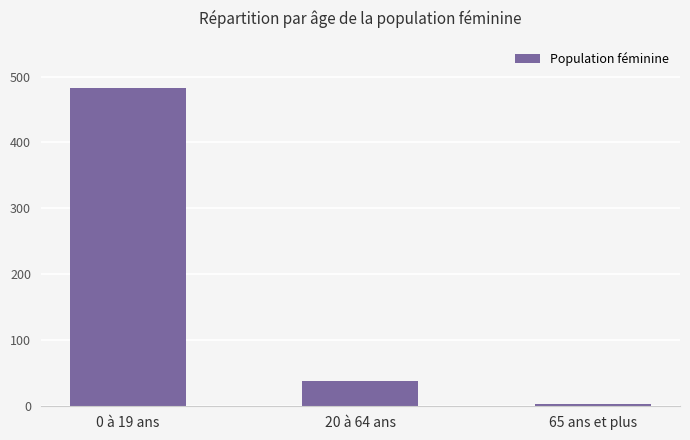

At which label is the value closest to 243?

20 à 64 ans